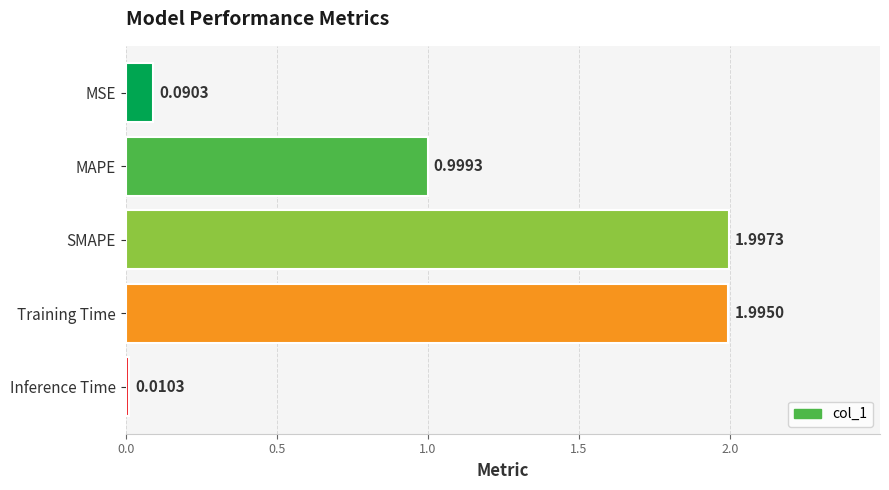

Between MSE and Inference Time, which is larger?

MSE